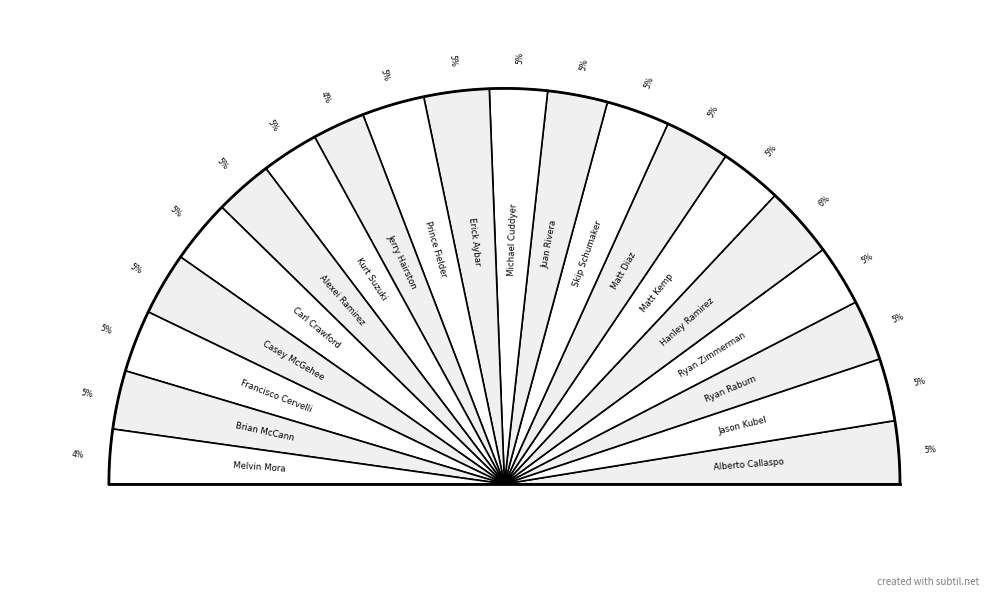

To the nearest percent, what is the average slice percentage?

5%